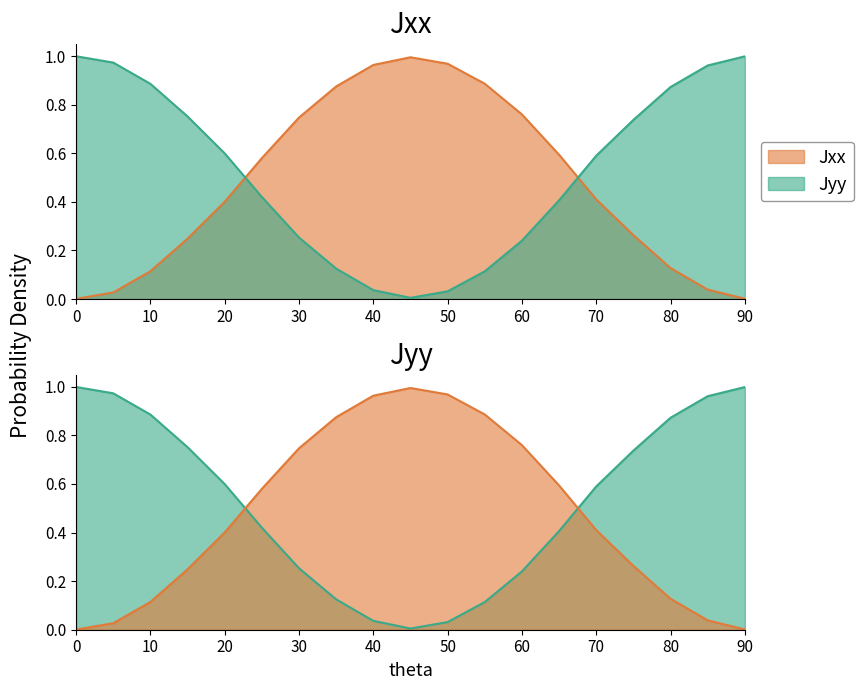

Between which two adjacent categories do Jxx and Jyy first intersect?

20 and 25